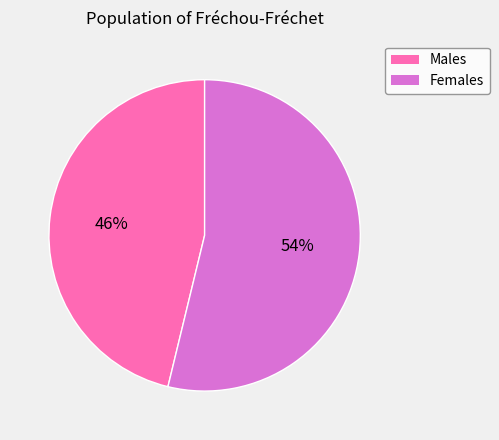

To the nearest percent, what portion does Females represent?

54%